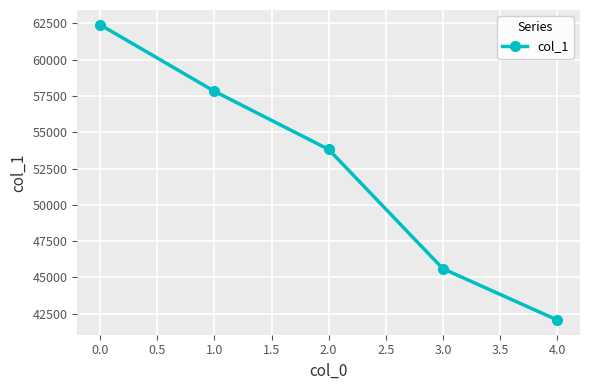

True or false: the data shows 36961 at 0.0.

False